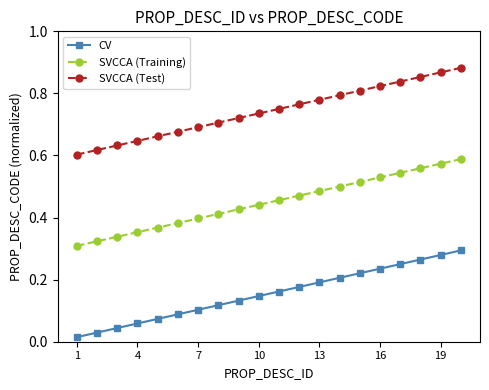

True or false: SVCCA (Training) and CV cross at least once.

False